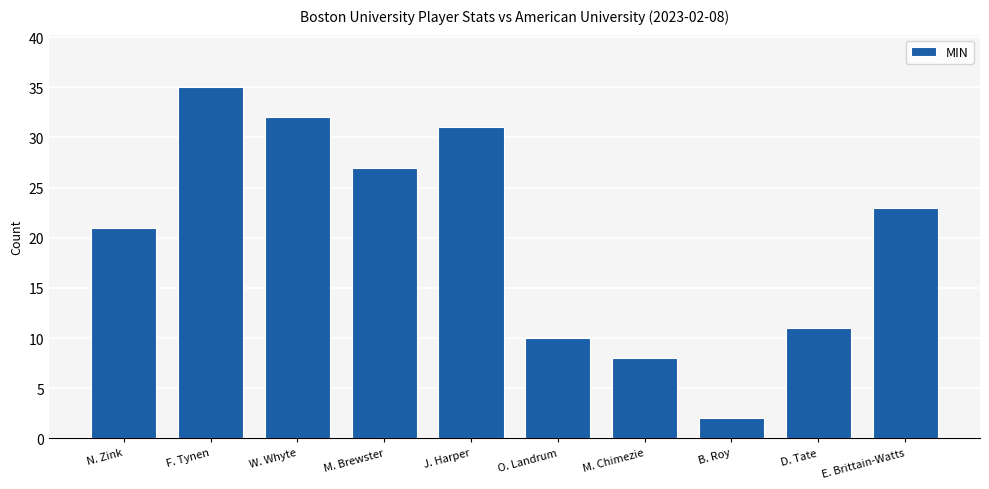

What is the change in value from M. Brewster to O. Landrum?

-17